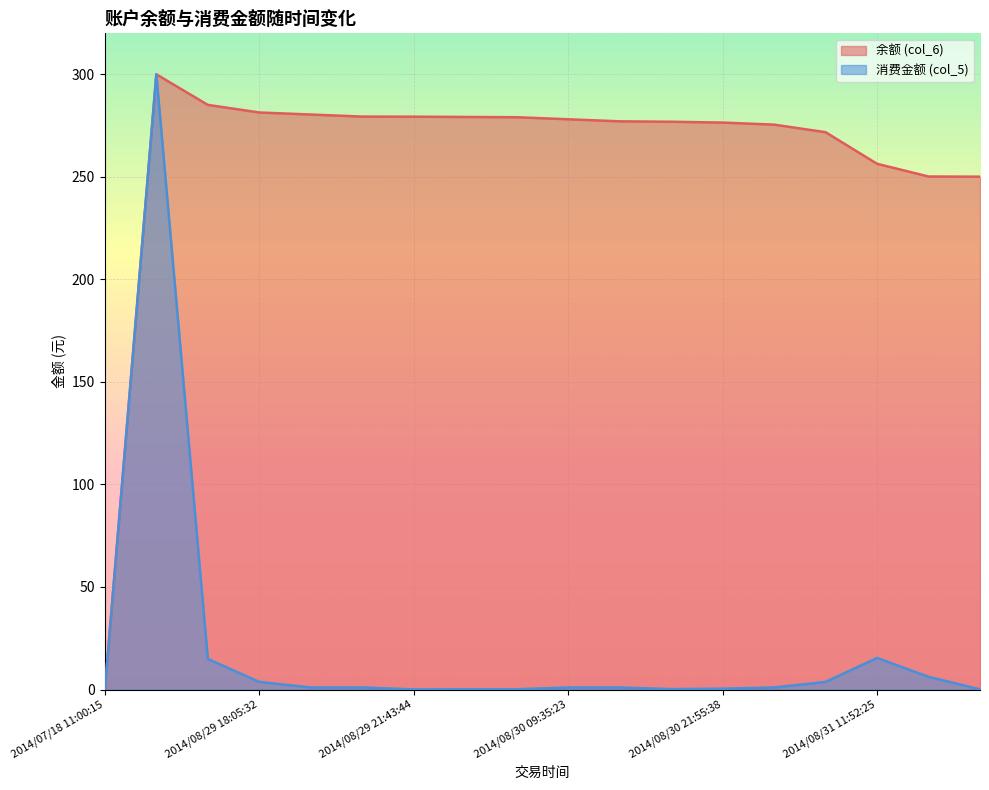

What position from the left is 2014/08/31 11:52:25?

16